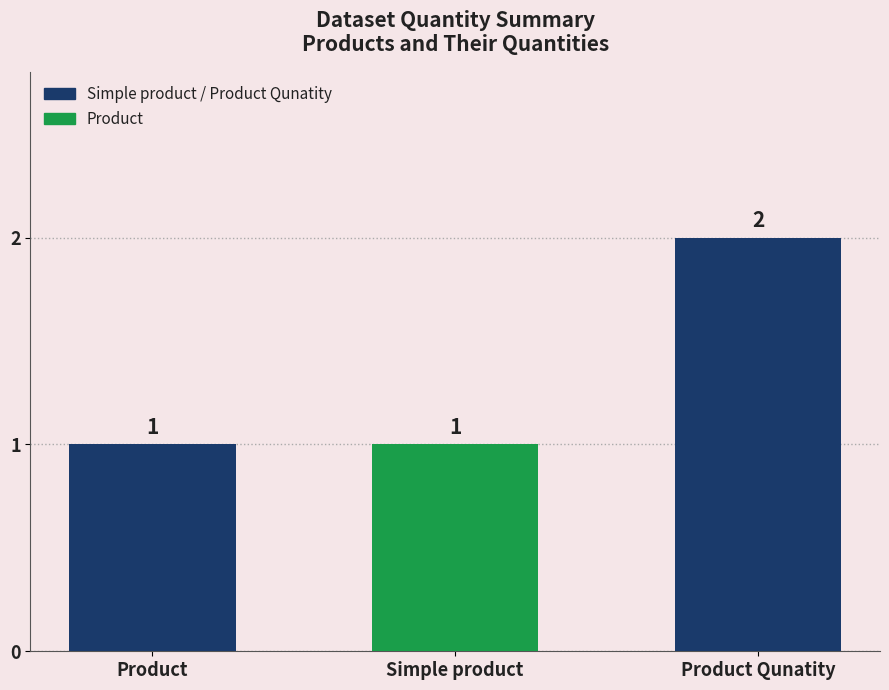

At which category does the chart reach its peak across all series?

Product Qunatity